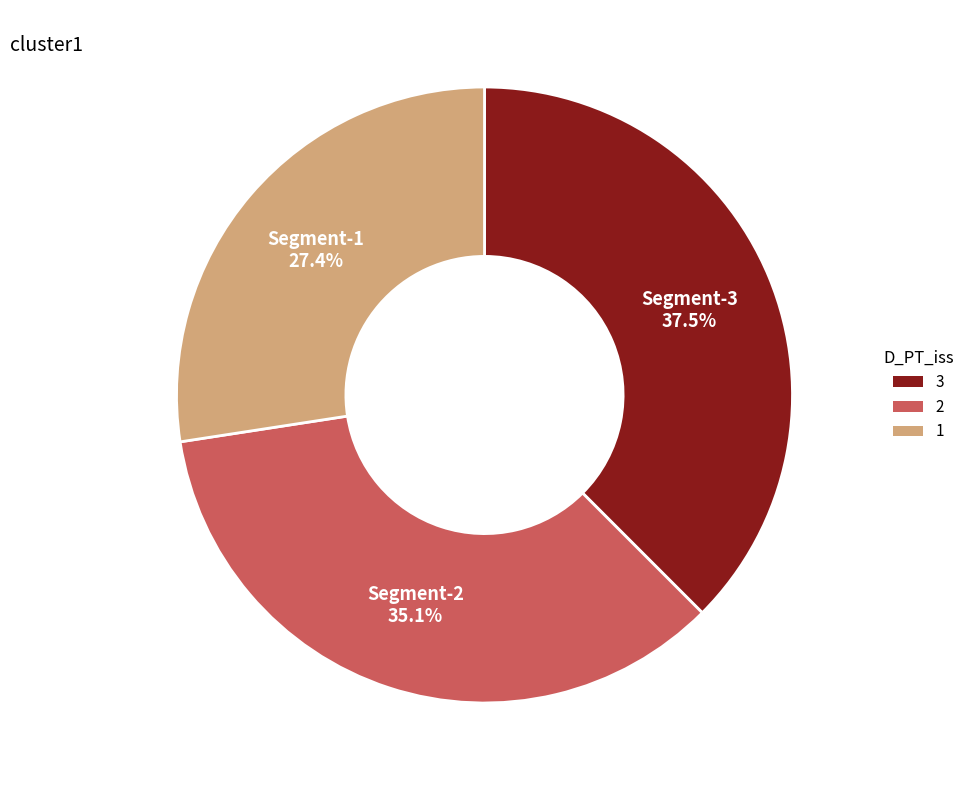

Count the number of slices in the pie.

3